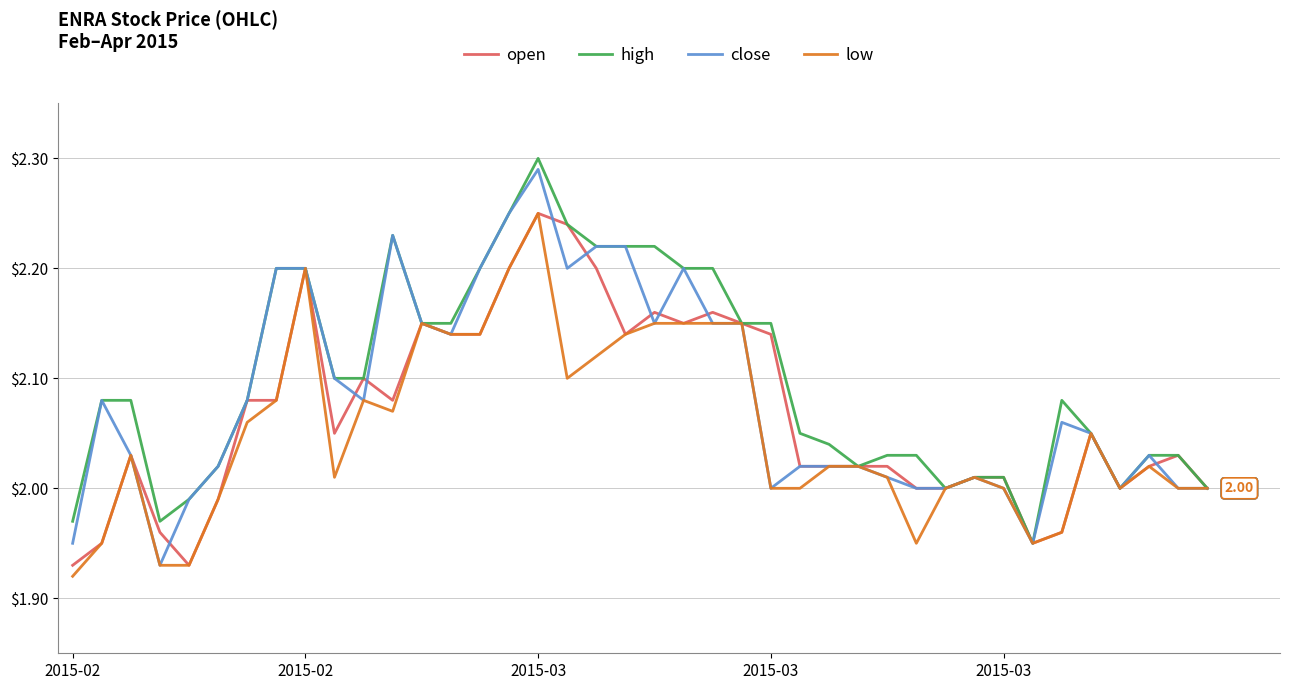

List the series in order of their overall mean, highest first.

high, close, open, low